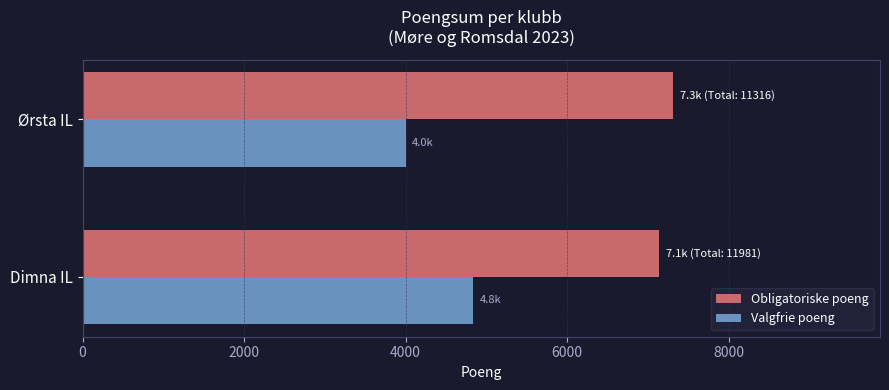

Is it true that Obligatoriske poeng equals 1853 at Dimna IL?

False